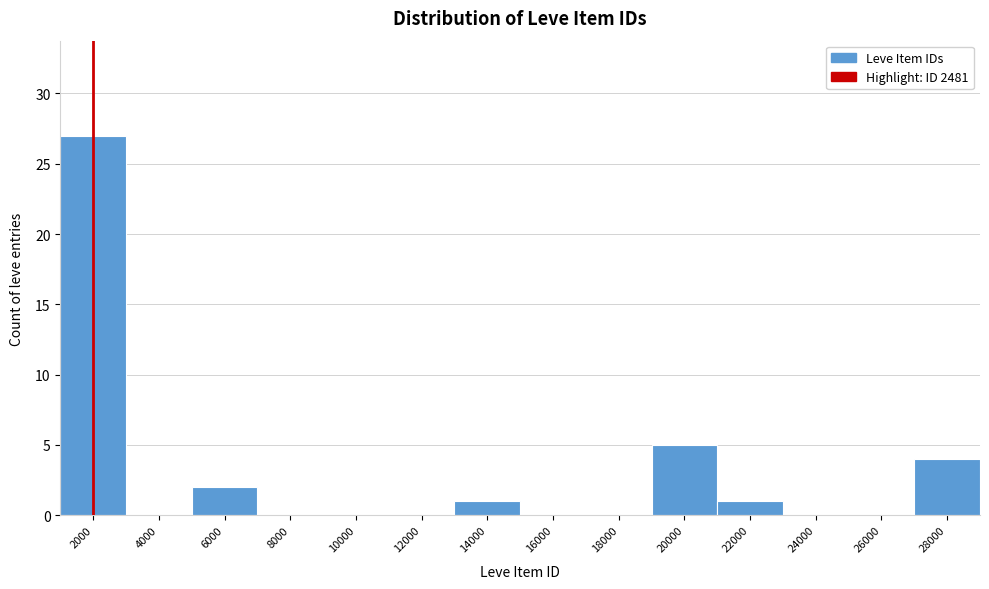

How tall is the bar that spans 19000 to 21000 on the x-axis? The values are not printed on the chart, so give them approximately, as read against the axis.

5